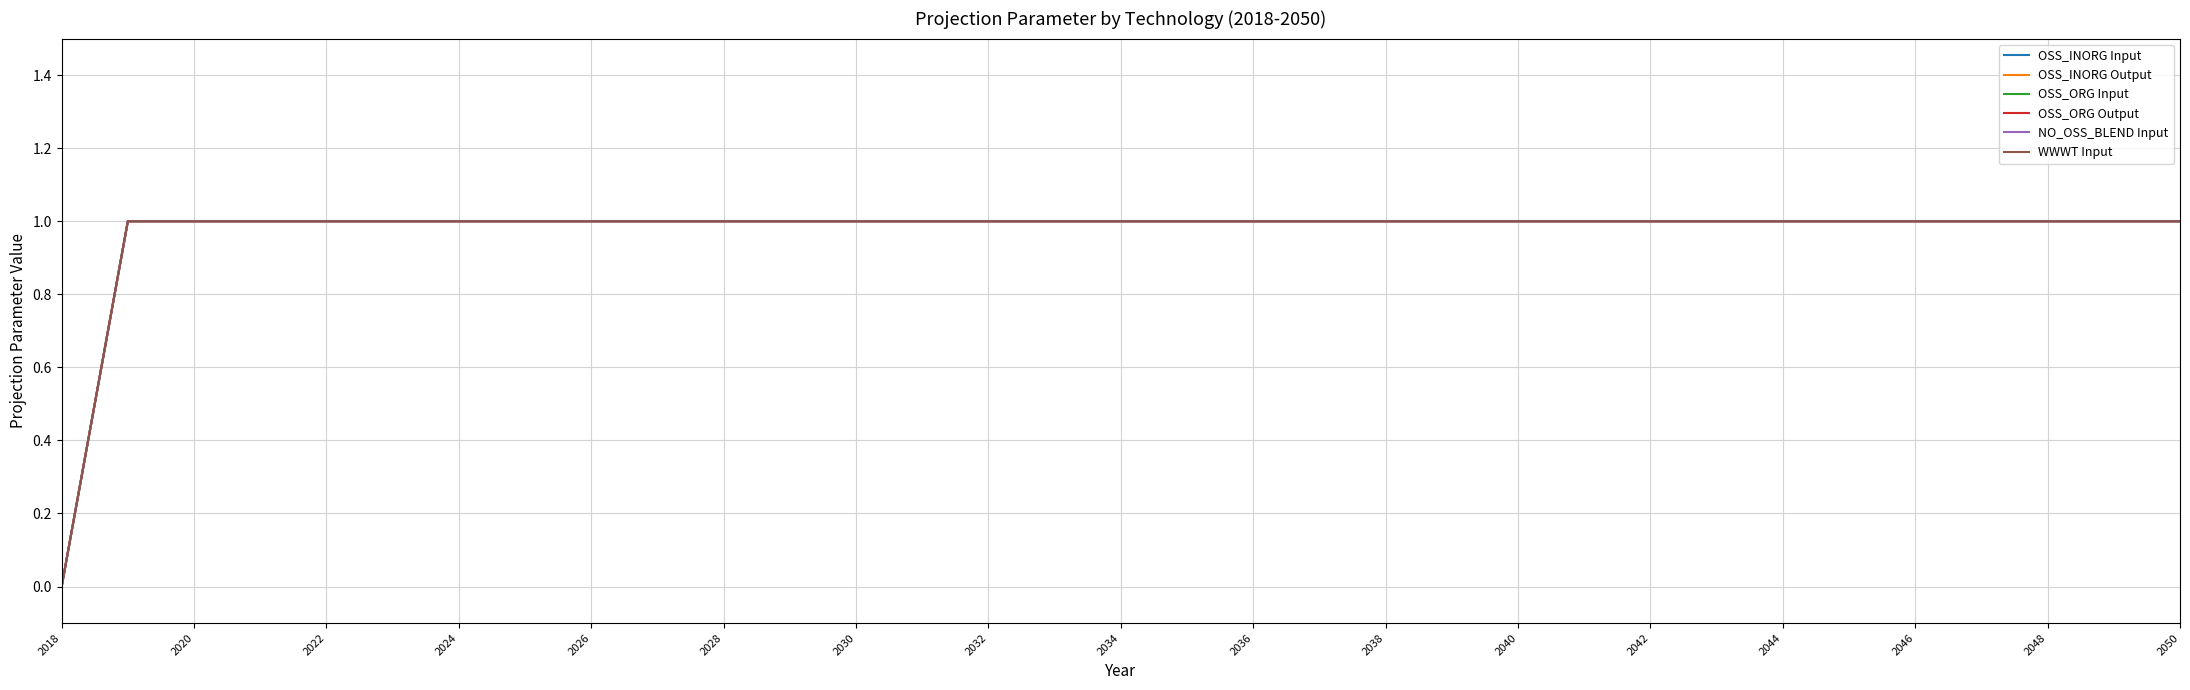

Is this an area chart (filled region under the line)?

No